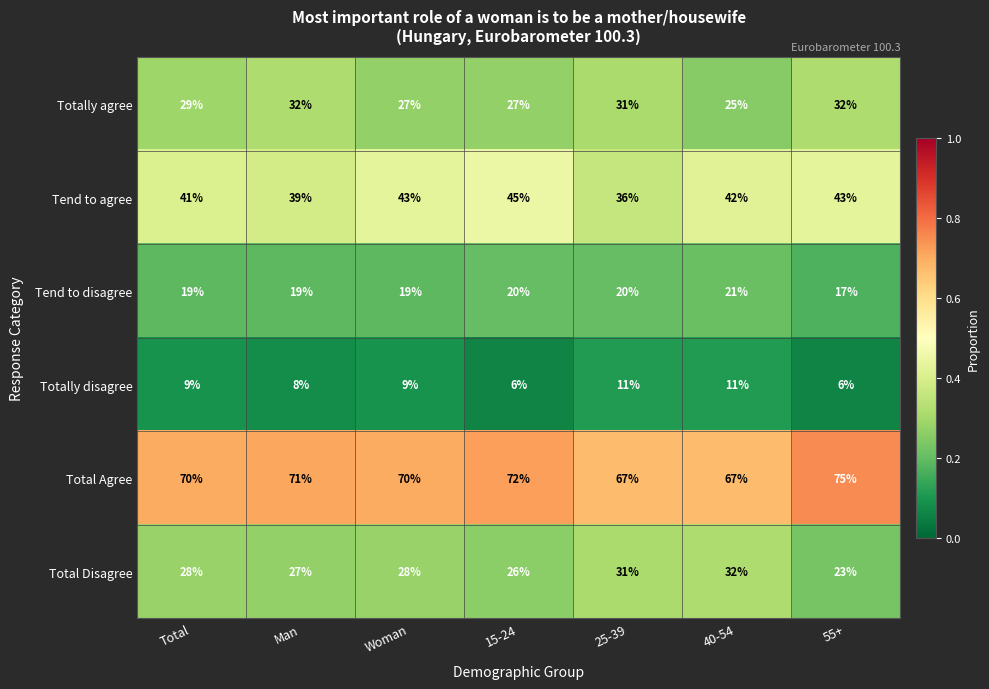

What is the difference between the Total Disagree values at Woman and 25-39?

3